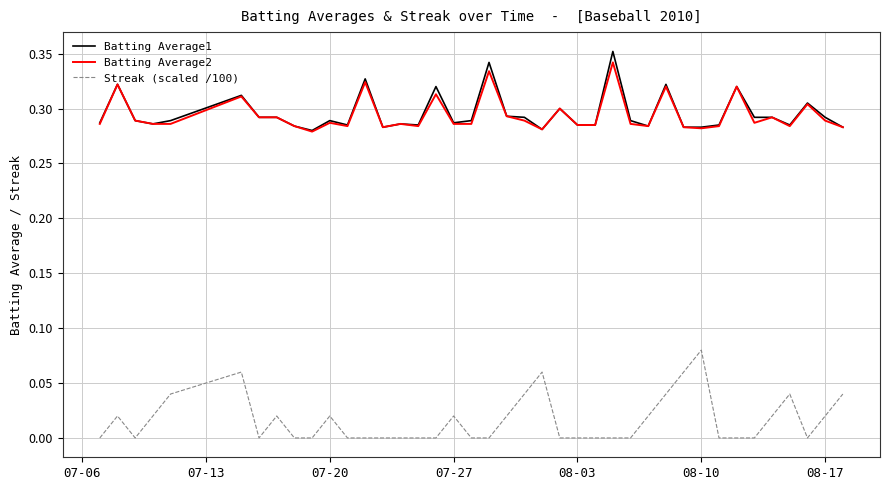

True or false: Batting Average1 and Streak (scaled /100) intersect in this chart.

False